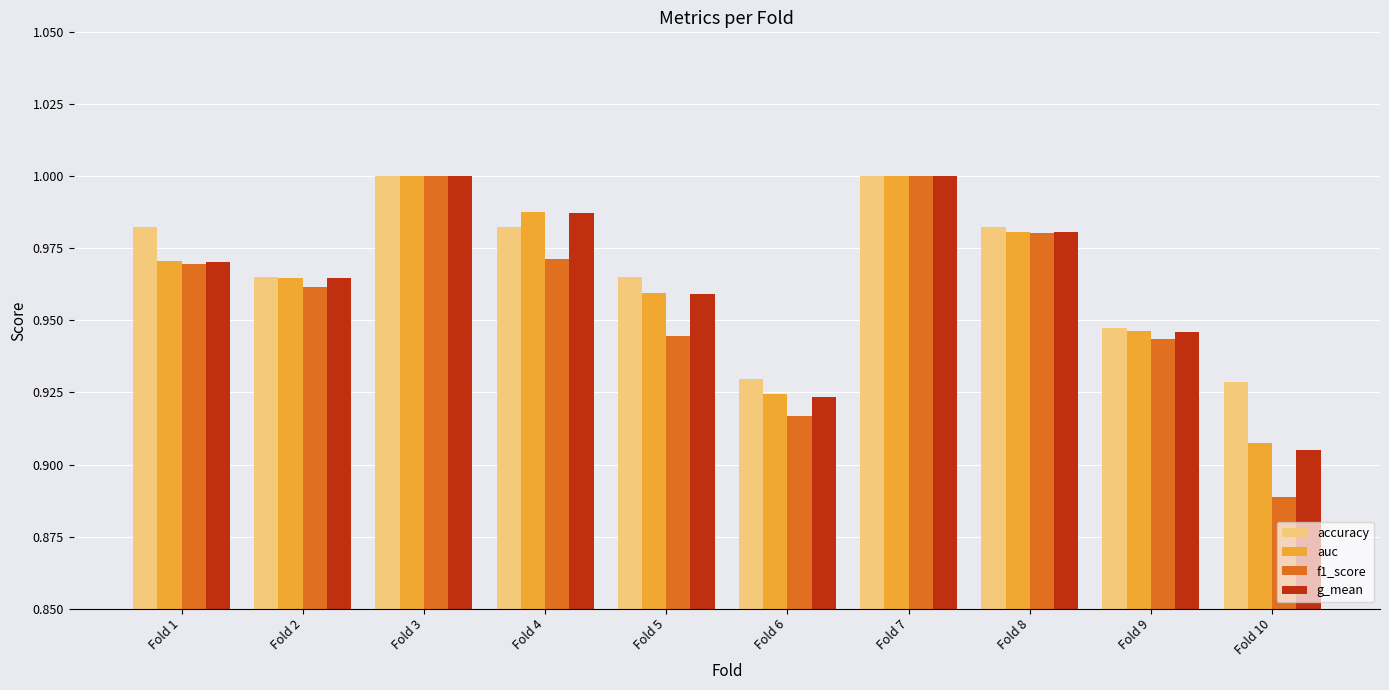

What is the sum of the g_mean values at Fold 1 and Fold 3?

2.0